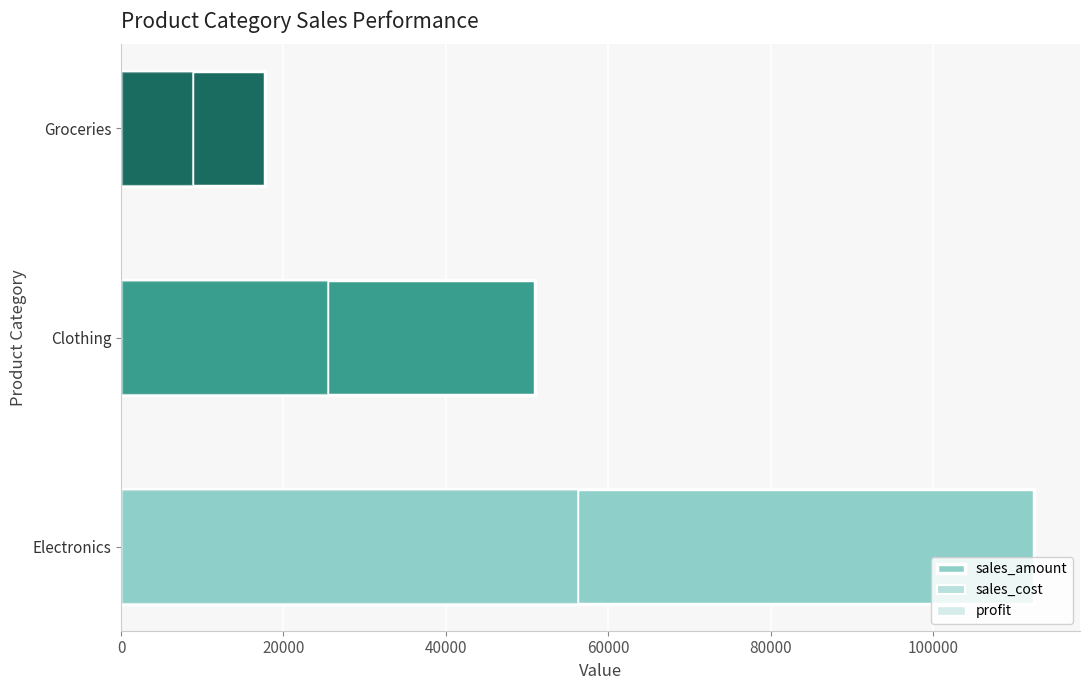

How many bars are there in total?

9